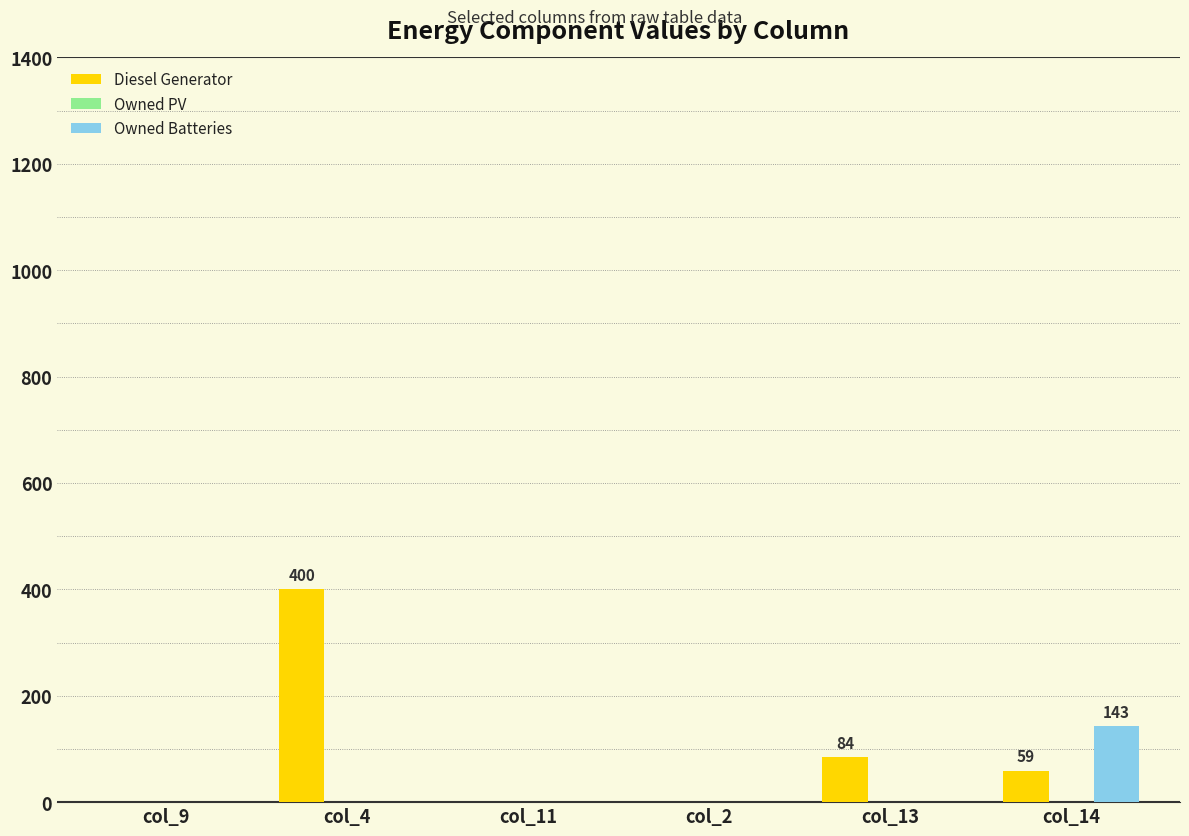

At which label is Diesel Generator closest to 200?

col_13